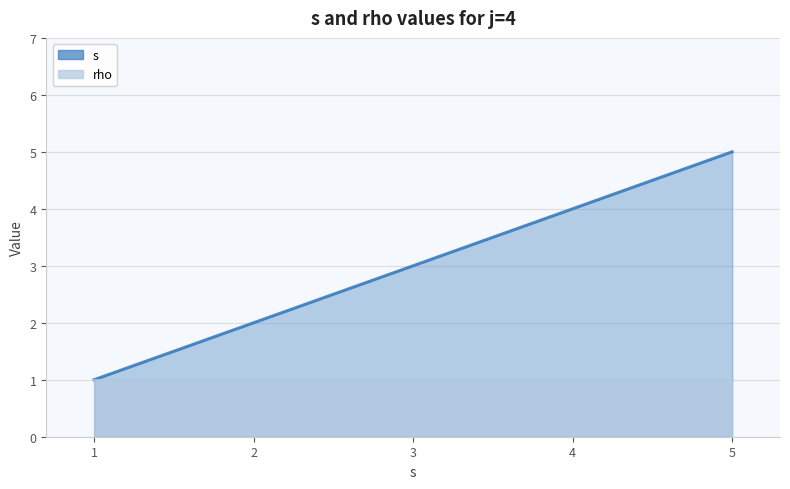

Approximately how many times larger is the value at 2 compared to 5?

0.4